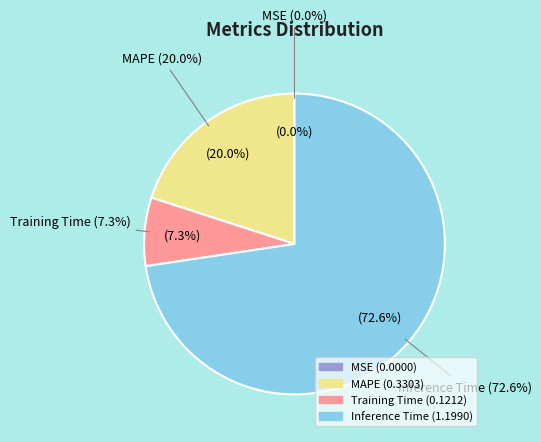

To the nearest percent, what is the difference between the largest and smallest slice percentages?

73%